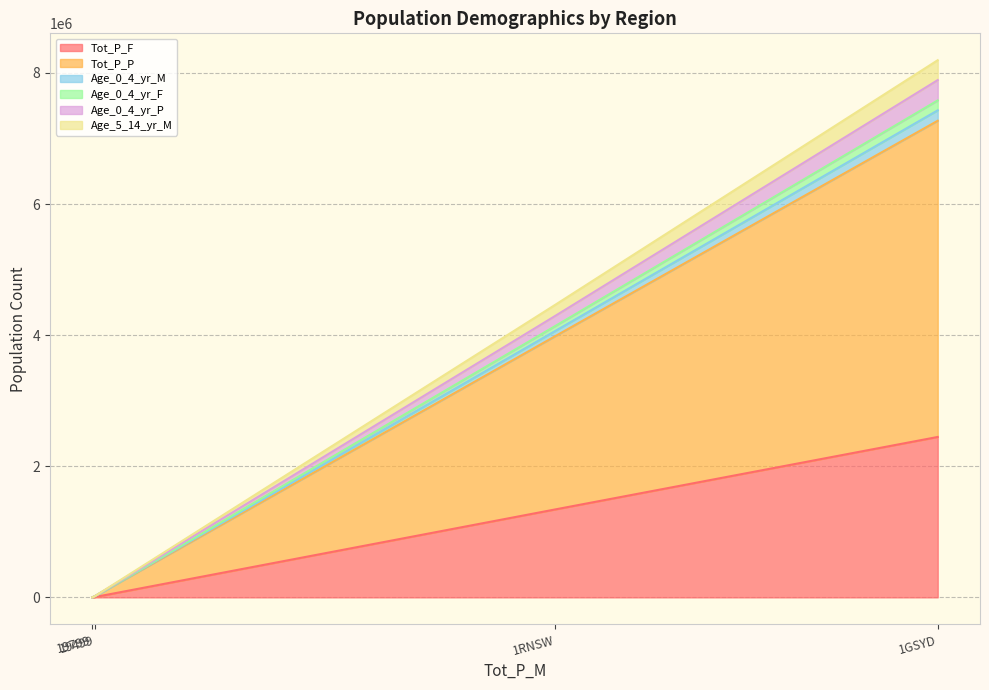

True or false: Tot_P_P and Age_0_4_yr_P intersect in this chart.

False